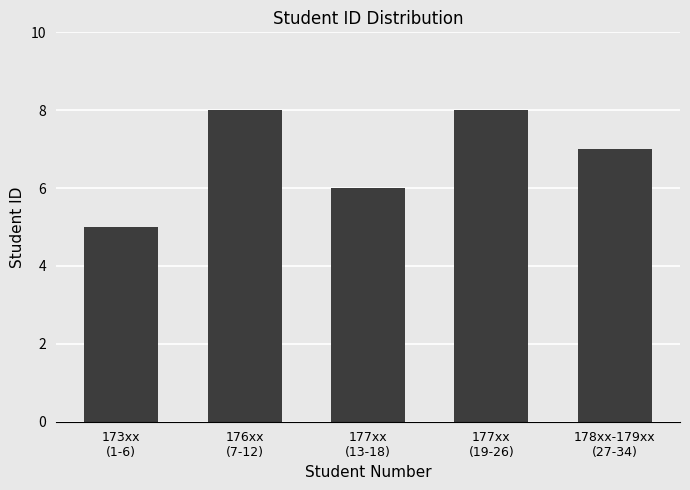

How many bars are there in total?

5